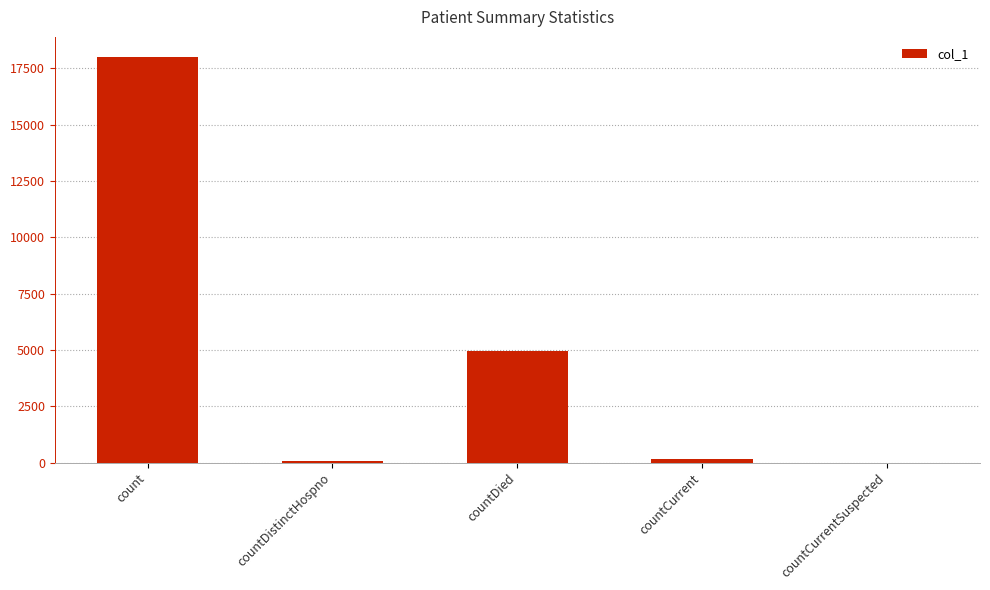

Are the bars horizontal?

No